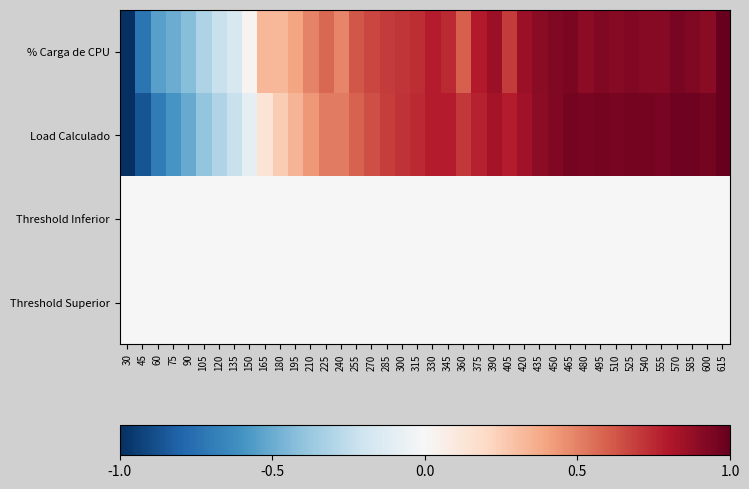

What is the greatest value displayed?

1.0